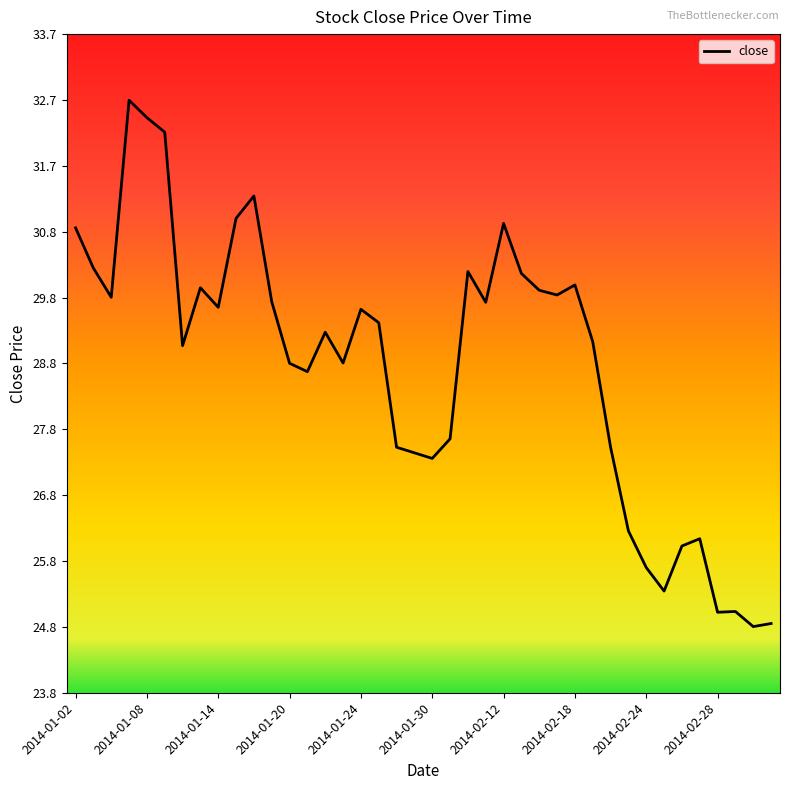

What is the minimum value shown in the chart?

24.8